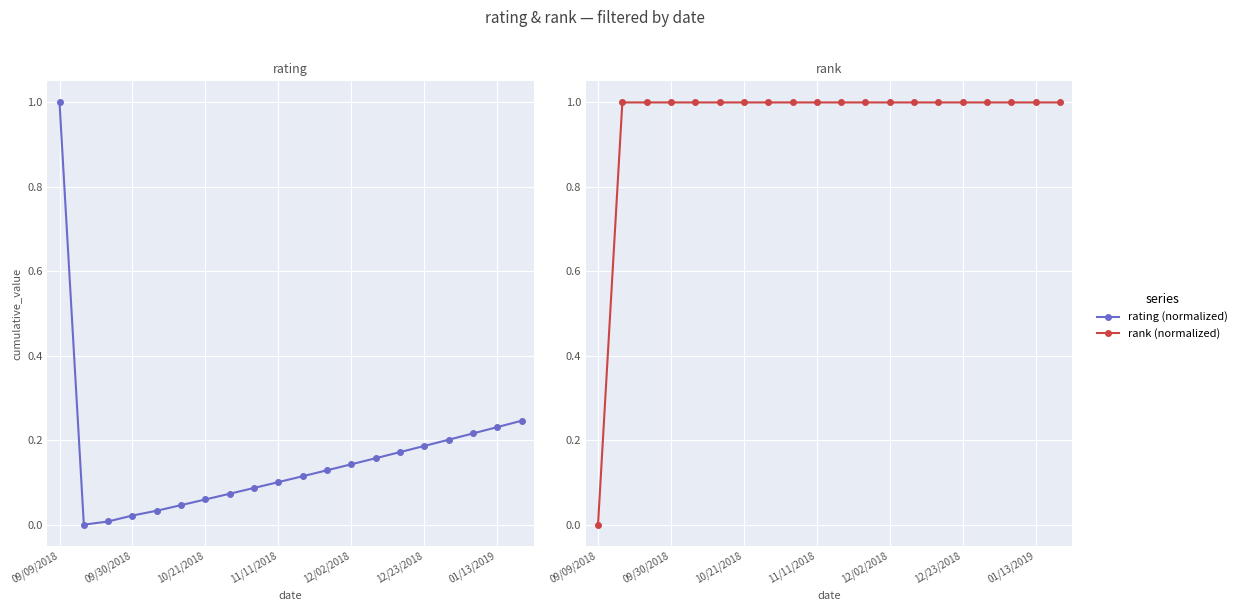

Reading right to left, extract all data points from this chart.

rating (normalized): 0.2	0.2	0.2	0.2	0.2	0.2	0.2	0.1	0.1	0.1	0.1	0.1	0.1	0.1	0.0	0.0	0.0	0.0	0.0	1.0
rank (normalized): 1.0	1.0	1.0	1.0	1.0	1.0	1.0	1.0	1.0	1.0	1.0	1.0	1.0	1.0	1.0	1.0	1.0	1.0	1.0	0.0